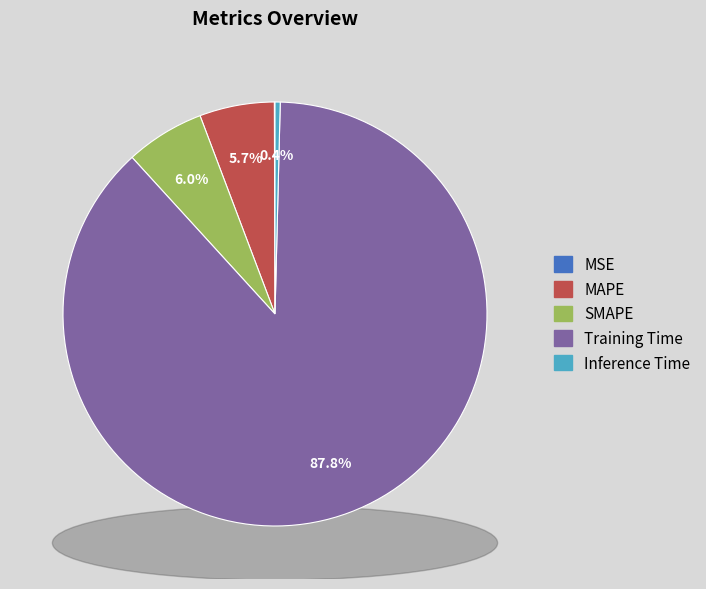

True or false: Inference Time accounts for 1% of the total.

False